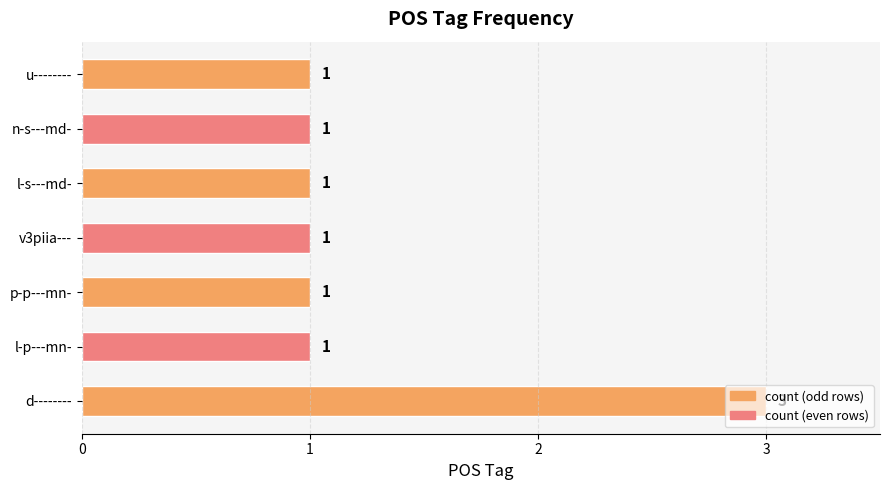

What is the average value?

1